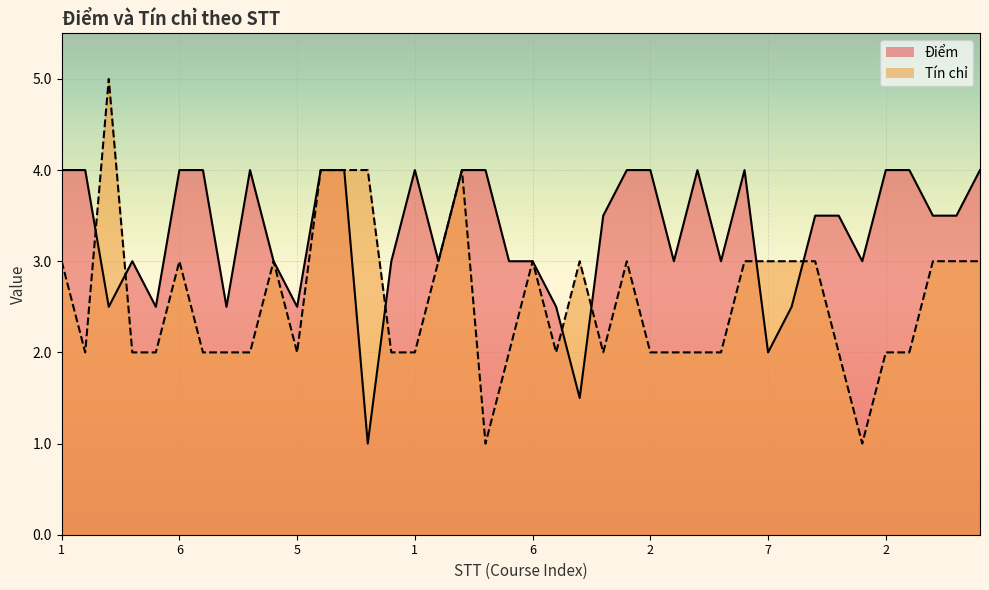

The value of Điểm at 3 is 4.0. True or false?

True